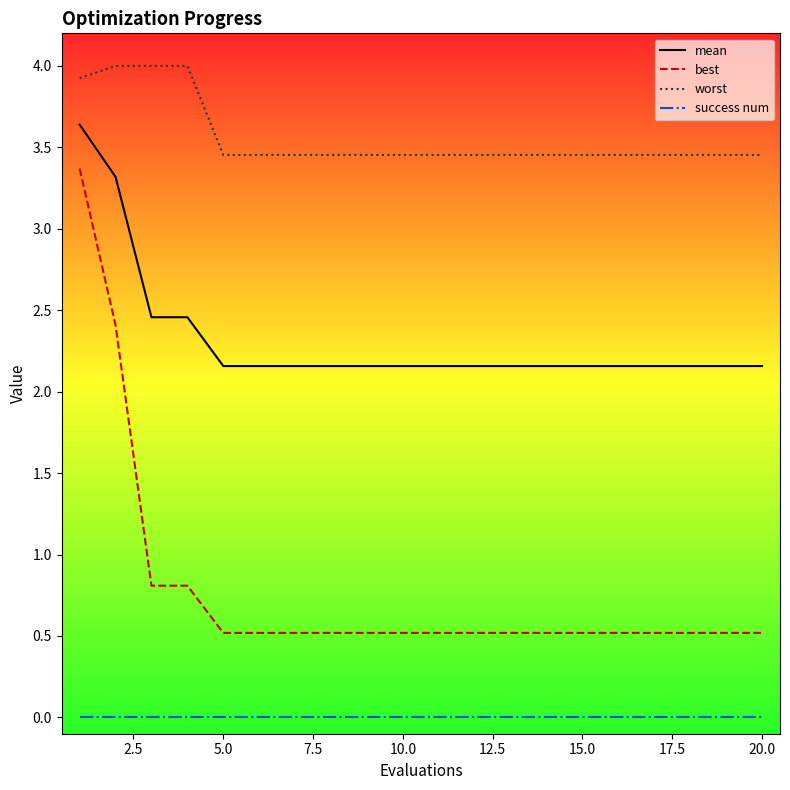

What is the difference between the maximum and minimum values in the best series?

2.9